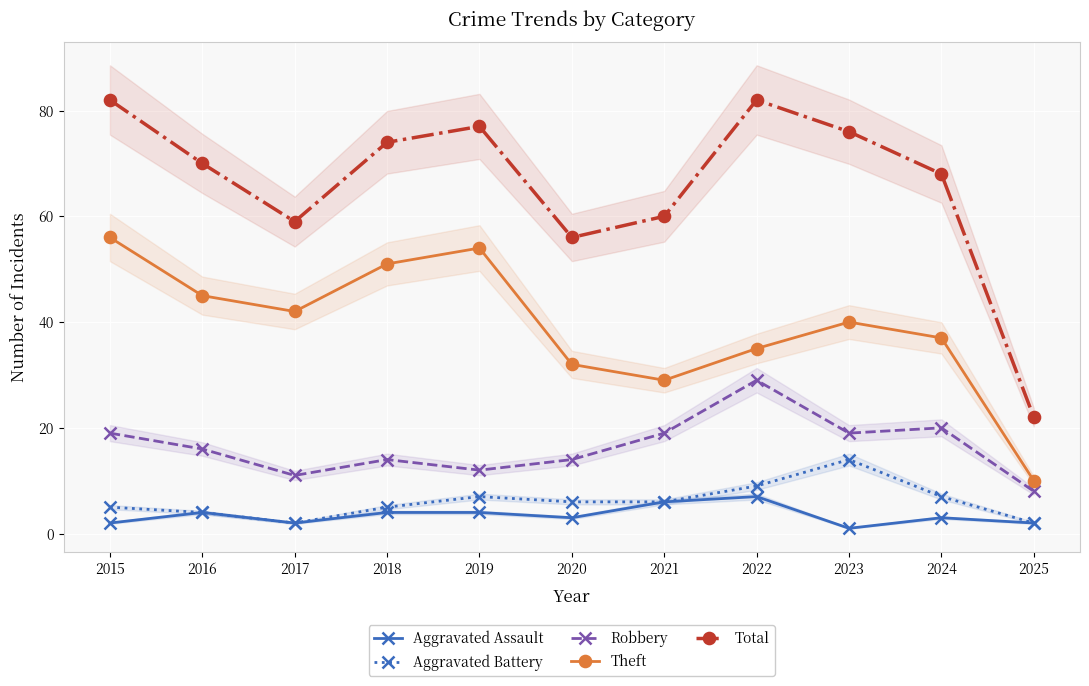

Rank the series by their maximum value, from highest to lowest.

Total, Theft, Robbery, Aggravated Battery, Aggravated Assault